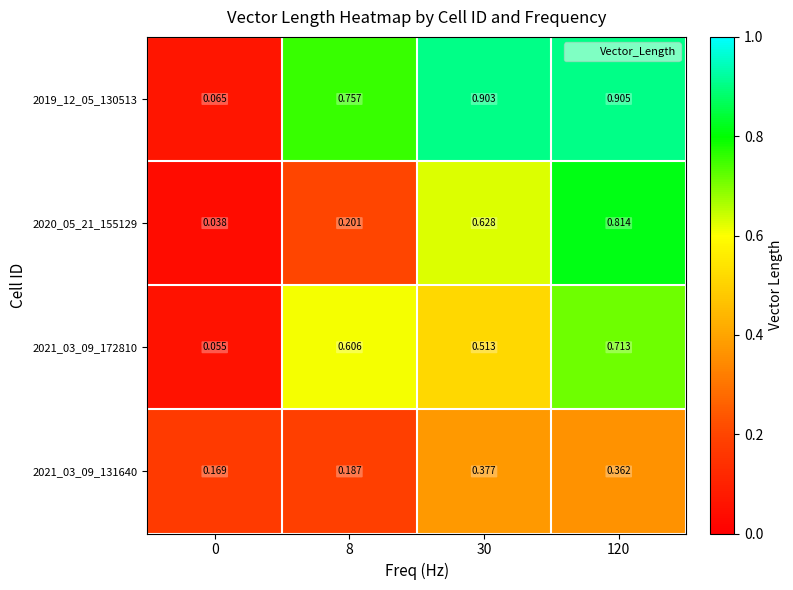

Is the value of 2021_03_09_172810 at 120 greater than the value of 2019_12_05_130513 at 0?

Yes